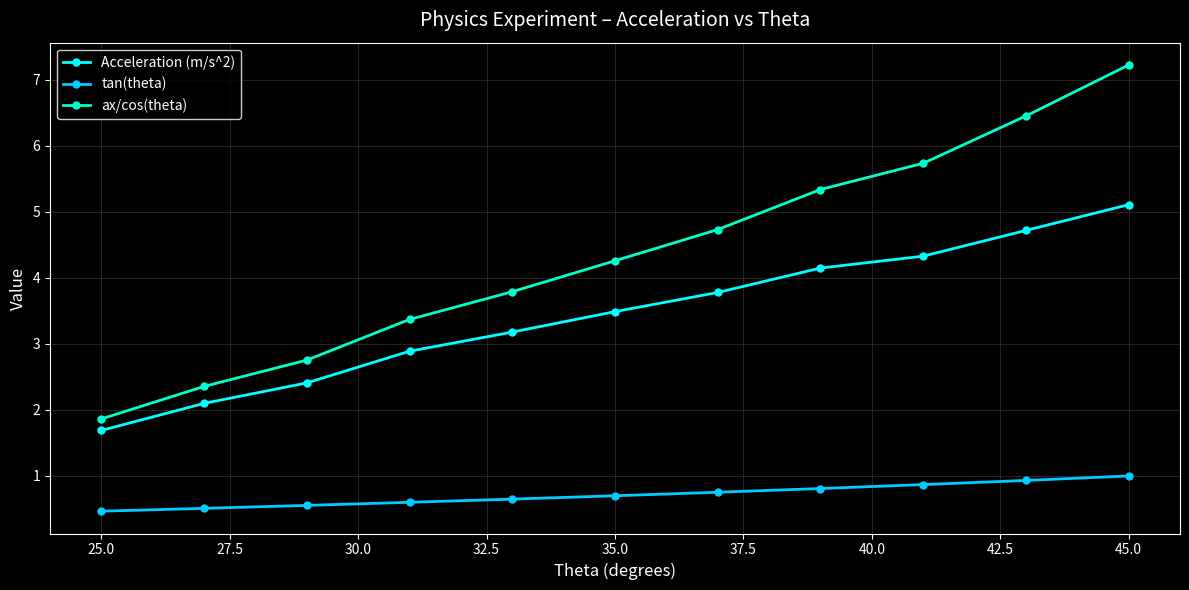

True or false: Acceleration (m/s^2) has more than 0 points higher than both neighbors.

False